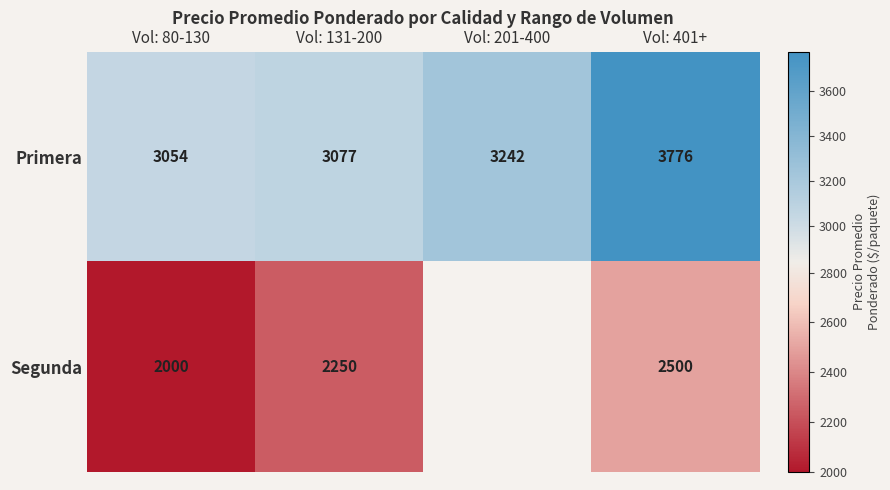

What is the difference between the maximum and minimum values in the Primera series?

721.6